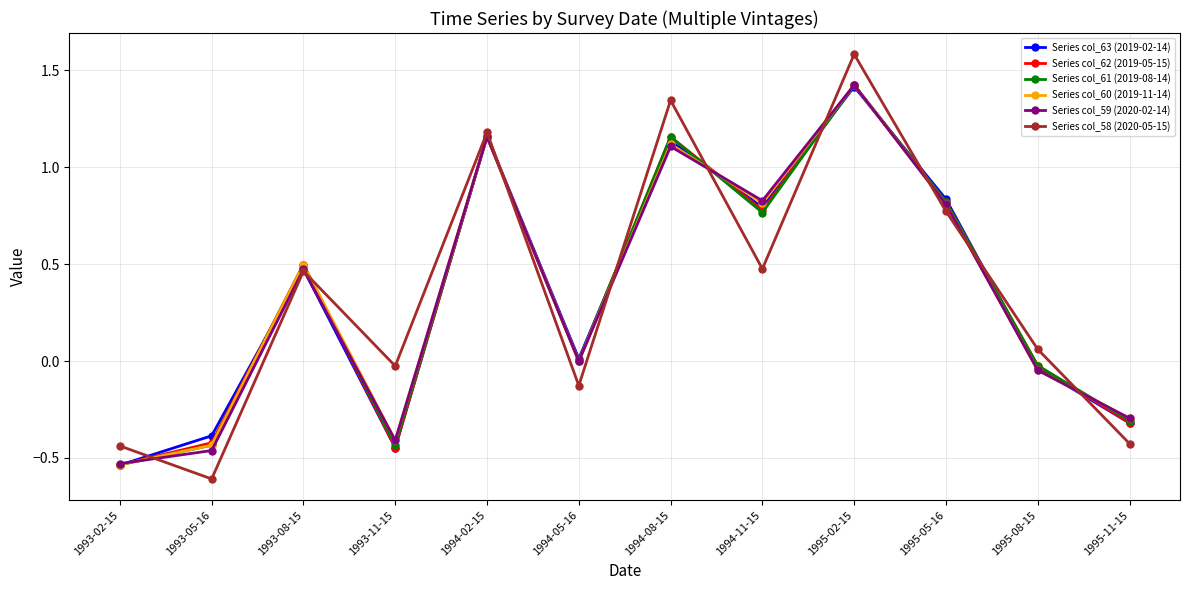

Where is Series col_58 (2020-05-15) nearest to the value 0?

1993-11-15